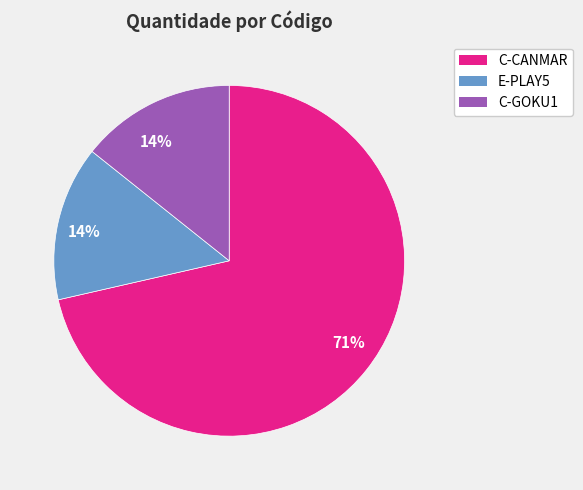

Count the number of slices in the pie.

3